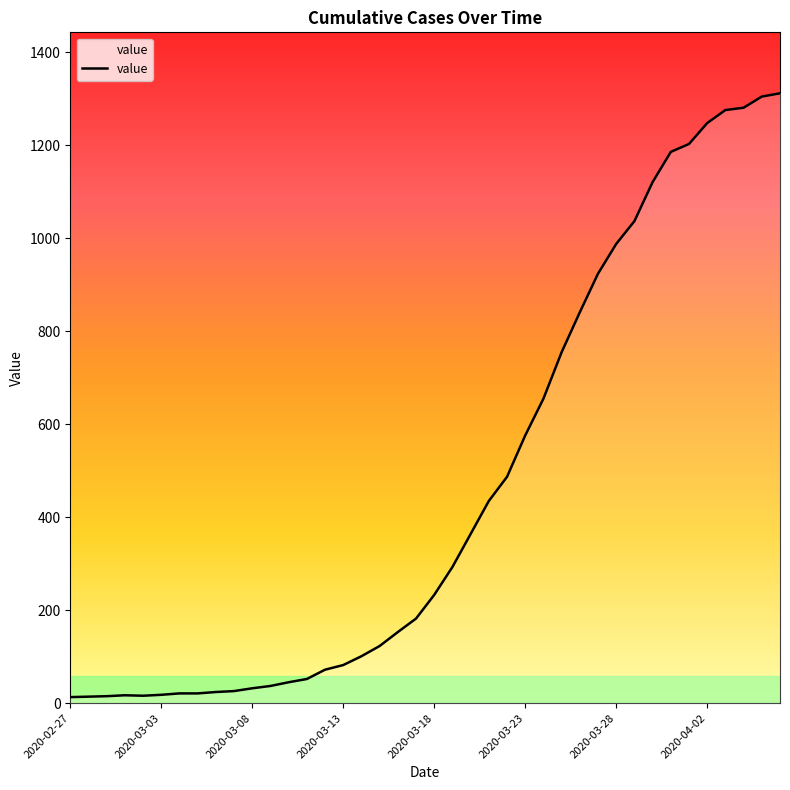

How many categories are shown in the chart?

40